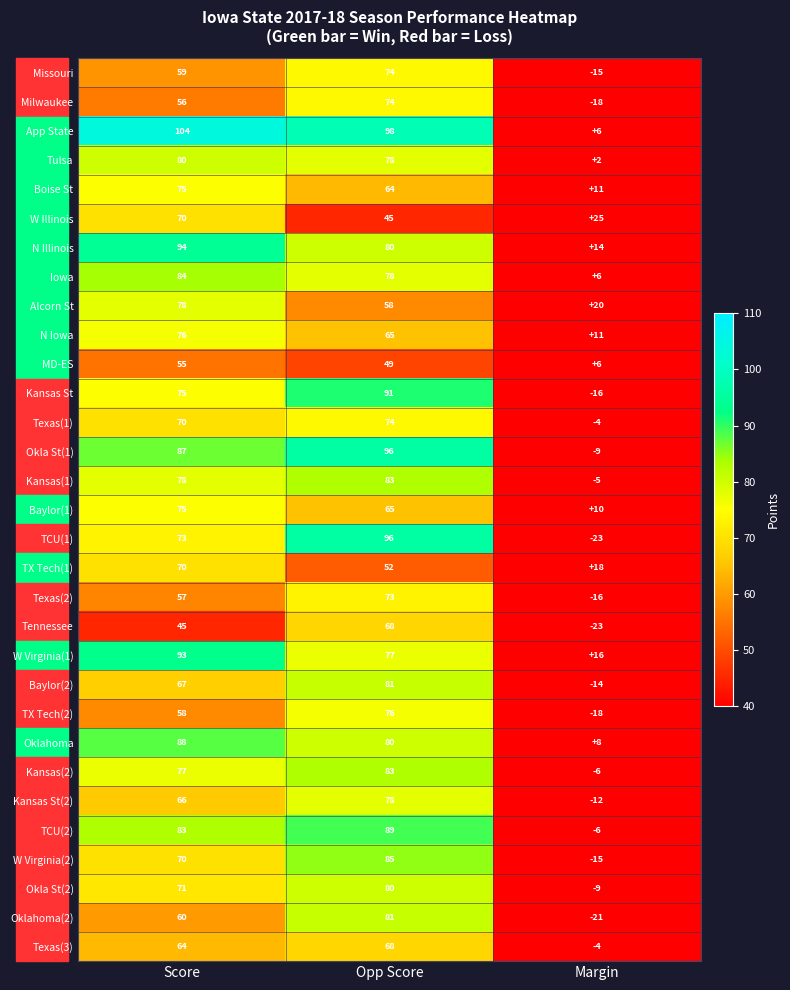

Rank the categories by Baylor(2) value from lowest to highest.

Margin, Score, Opp Score